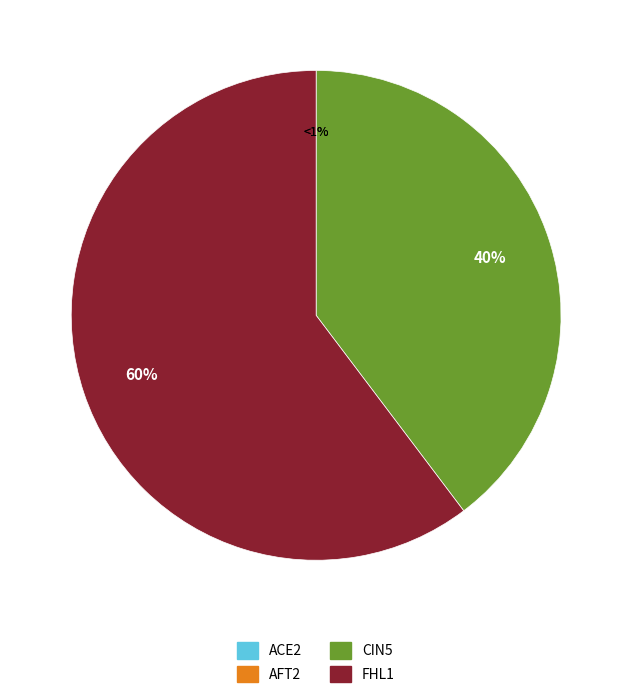

To the nearest percent, what is the combined percentage of CIN5 and ACE2?

40%